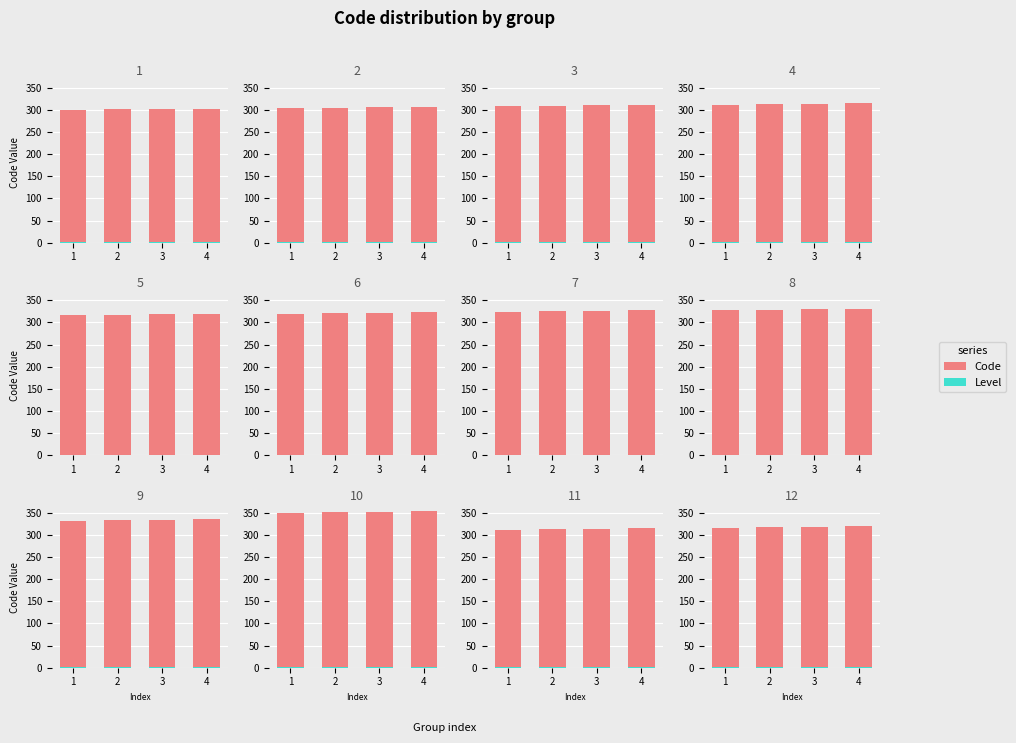

What is the total value across all series at 1?

317